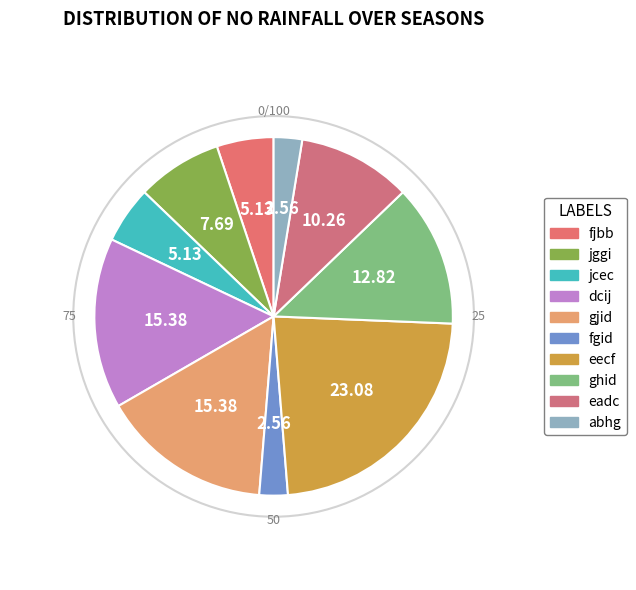

Do jggi and dcij together represent more than half of the pie?

No